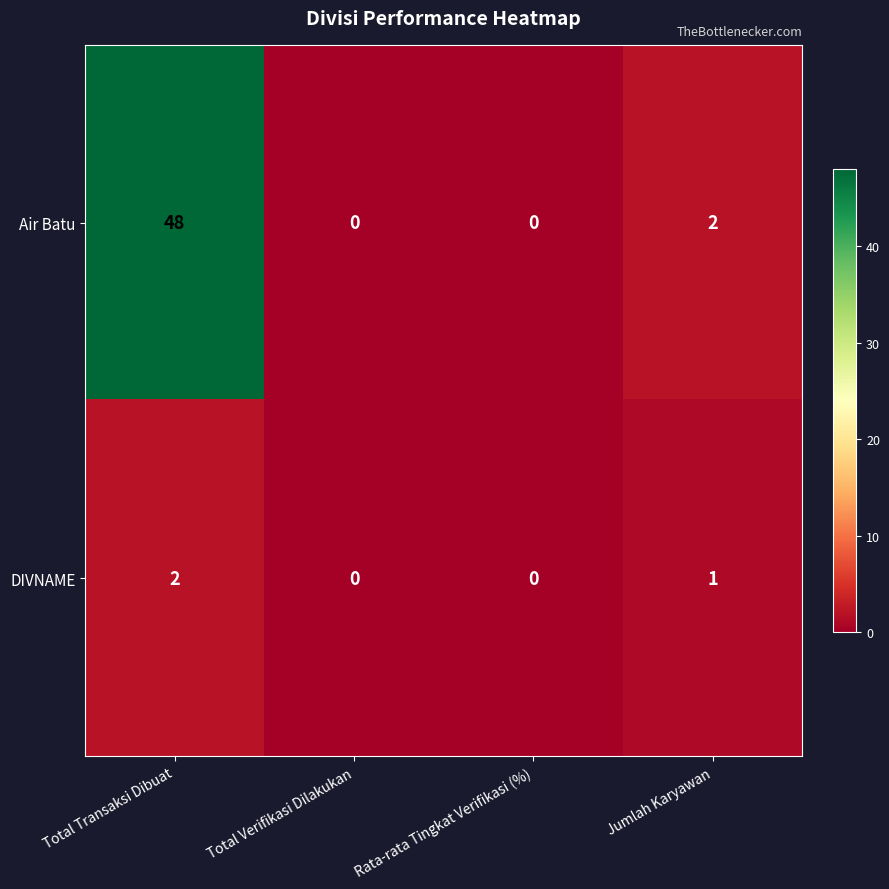

Between Rata-rata Tingkat Verifikasi (%) and Jumlah Karyawan, which series saw the biggest shift?

Air Batu